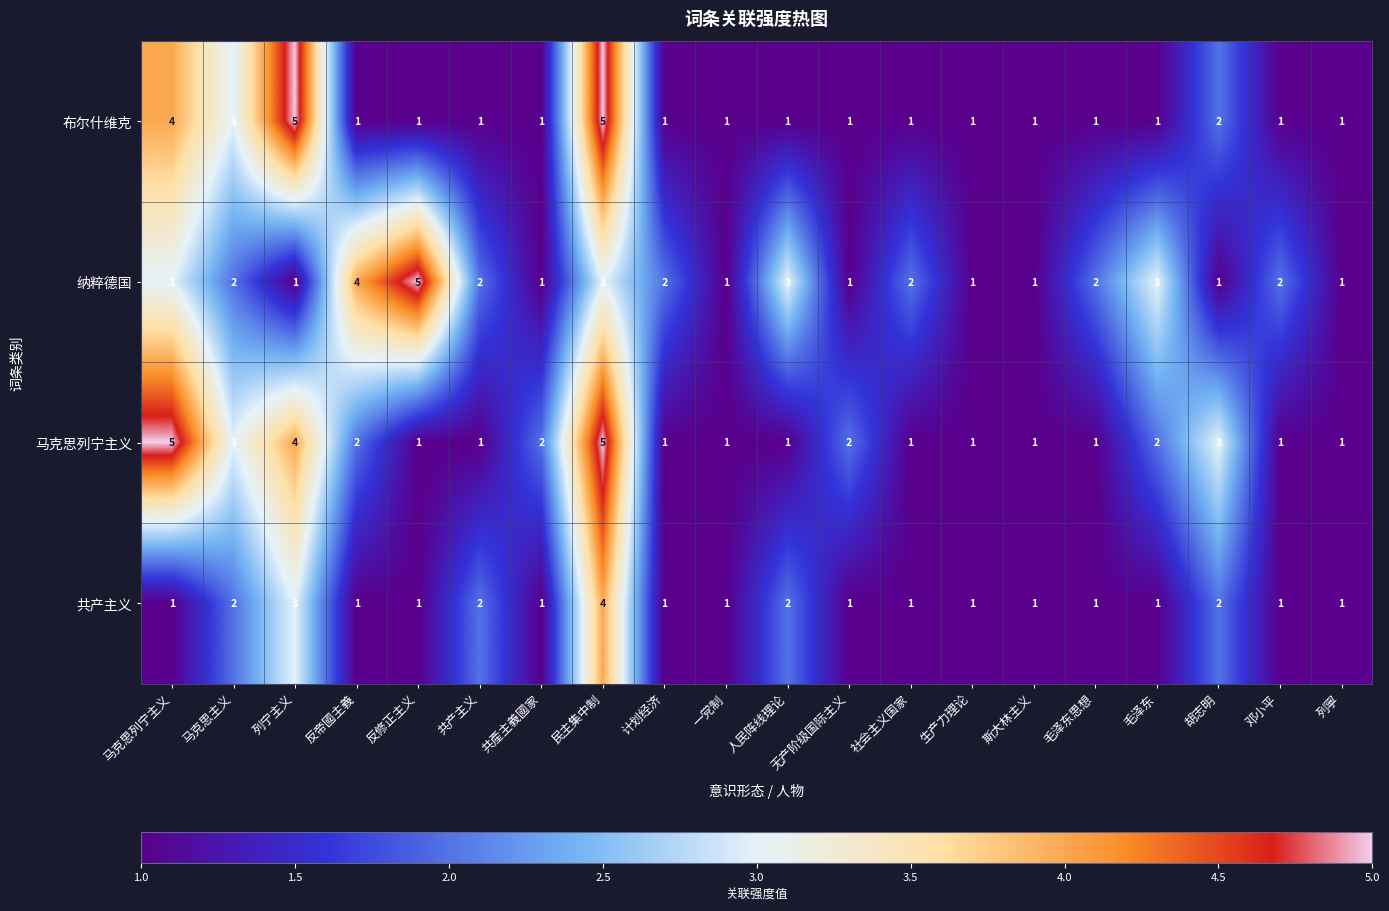

List the series in order of their overall mean, lowest first.

共产主义, 布尔什维克, 马克思列宁主义, 纳粹德国